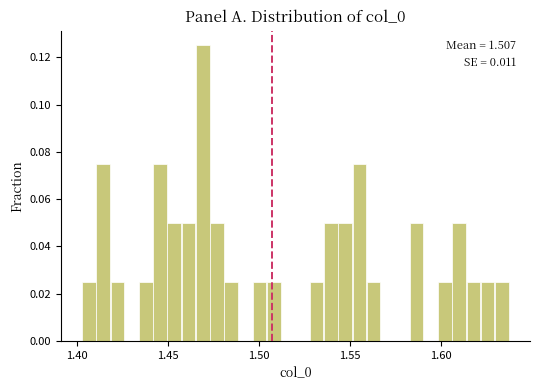

Around what value on the x-axis is the tallest bar? Give the approximate position of its centre, as read against the axis.

1.470